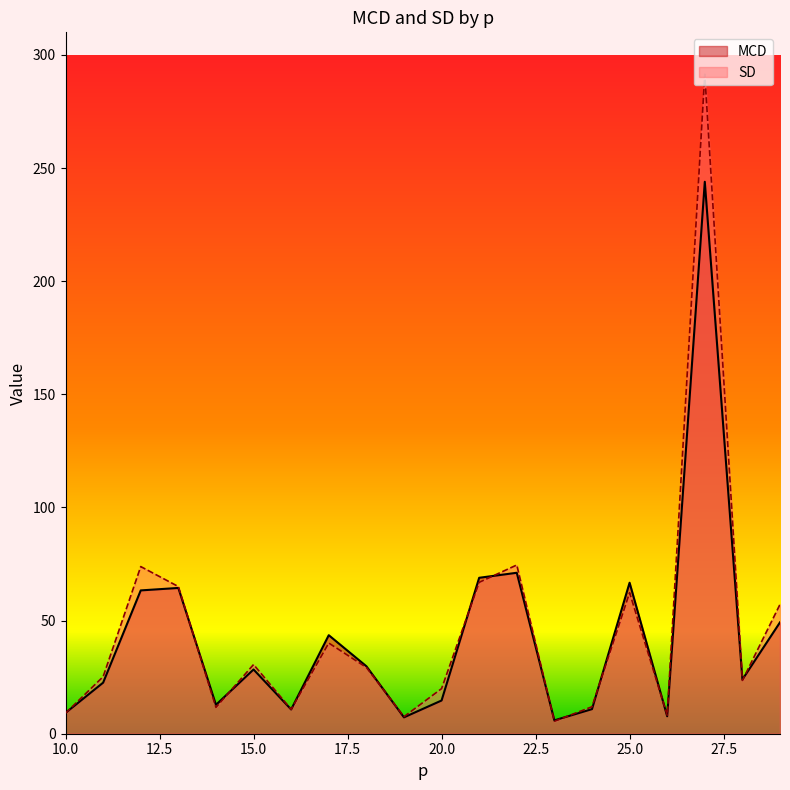

At how many categories does at least one series exceed 26?

10